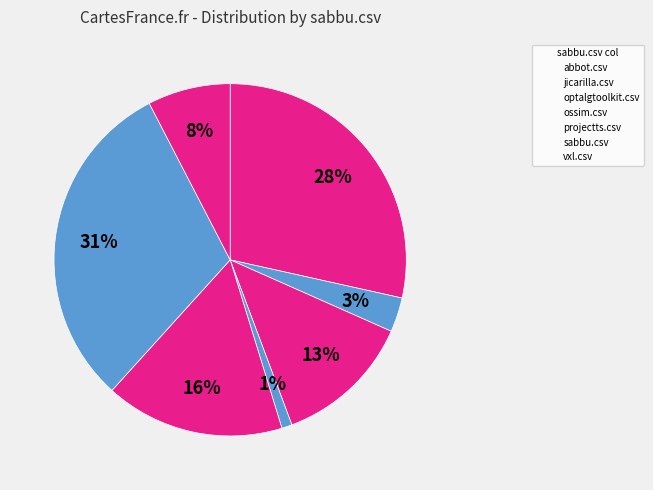

Count the number of slices in the pie.

7